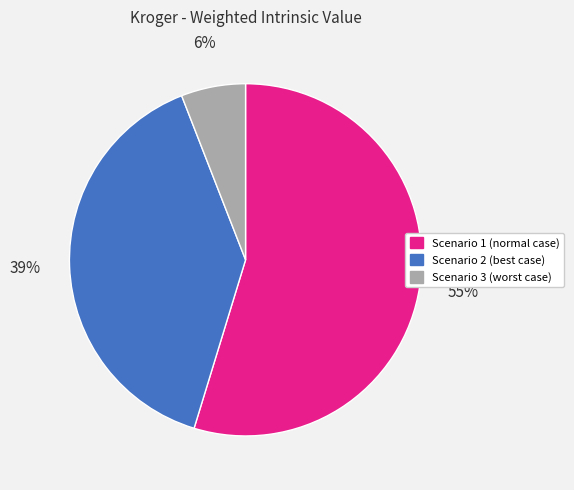

Between Scenario 1 (normal case) and Scenario 2 (best case), which is larger?

Scenario 1 (normal case)